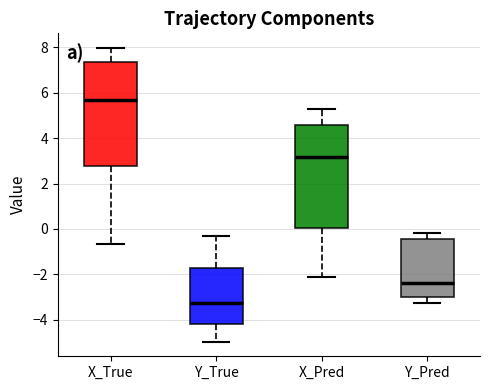

Which box's median line is the highest?

X_True